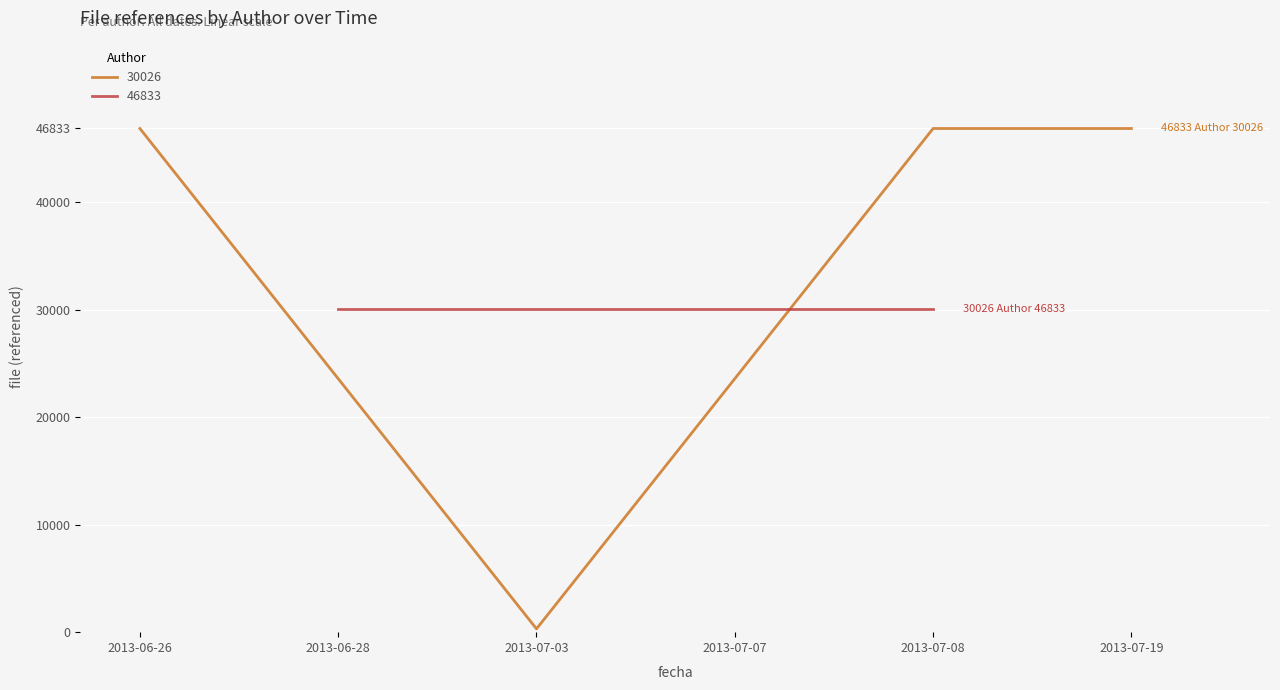

How many interior local valleys does the 30026 series have?

1